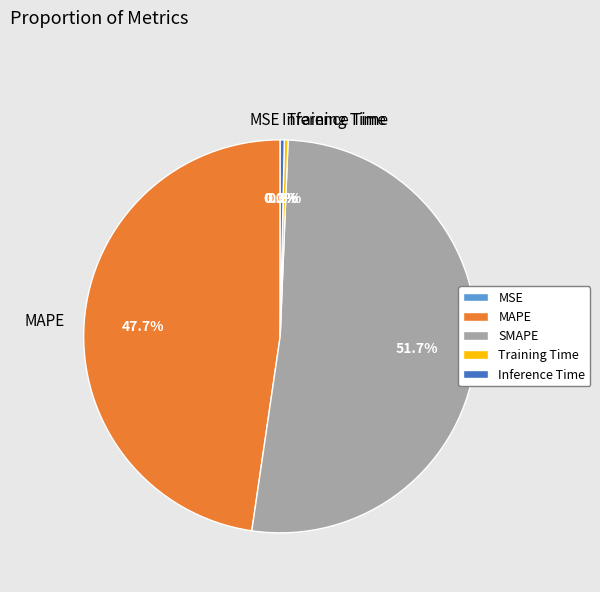

To the nearest percent, what is the difference between the MAPE and SMAPE slice percentages?

4%